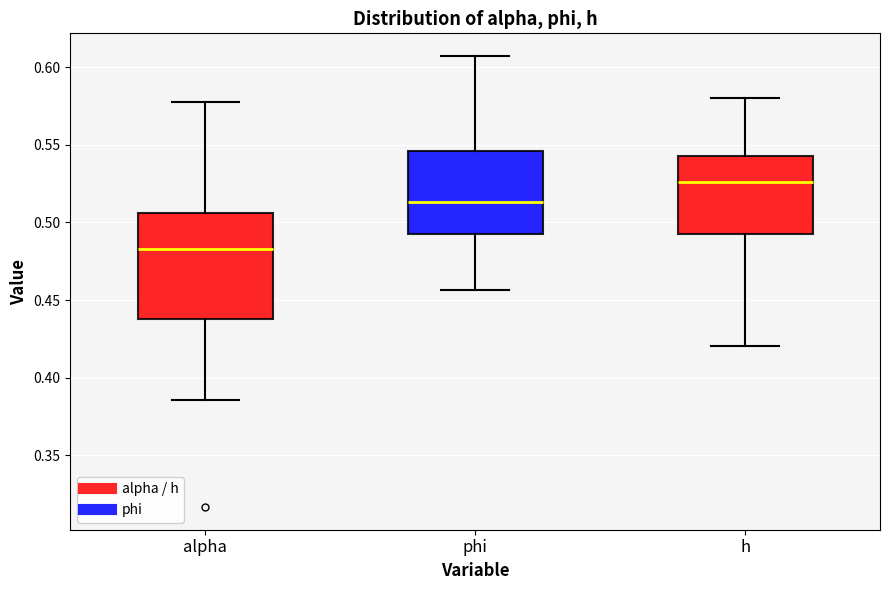

Where does the lower whisker of the box for h end on the y-axis? The values are not printed on the chart, so give them approximately, as read against the axis.

0.420